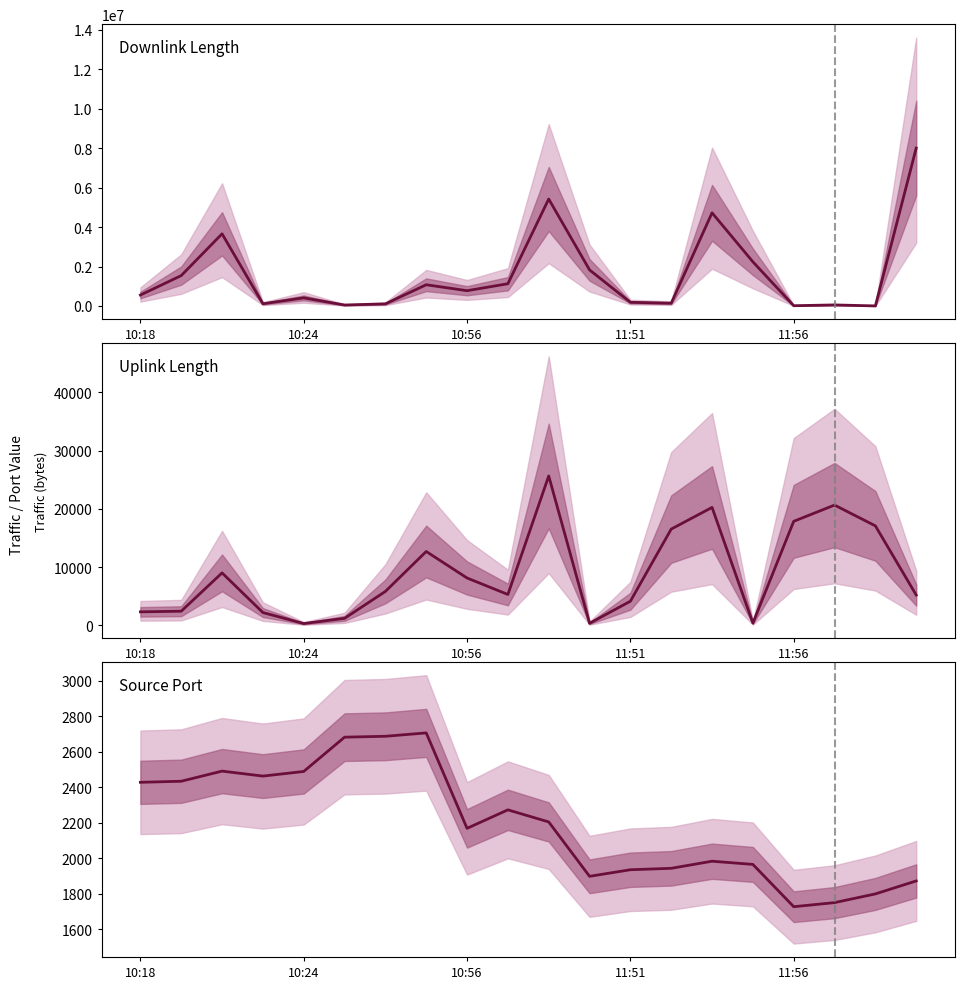

Which category has the lowest value across all series?

10:24